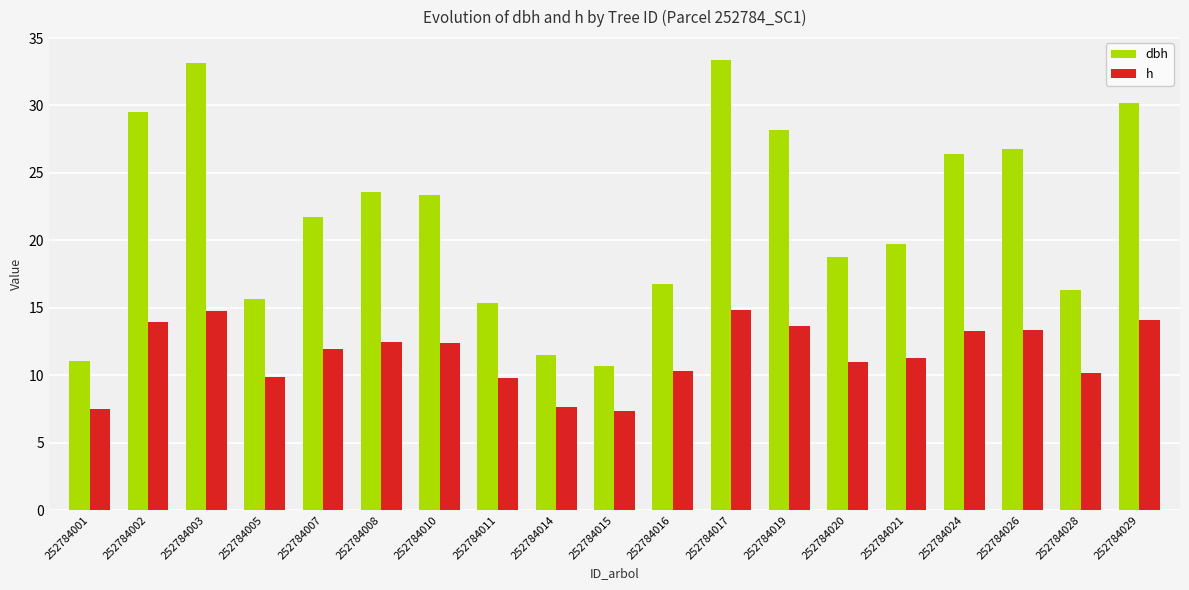

What is the highest value of the dbh series?

33.4